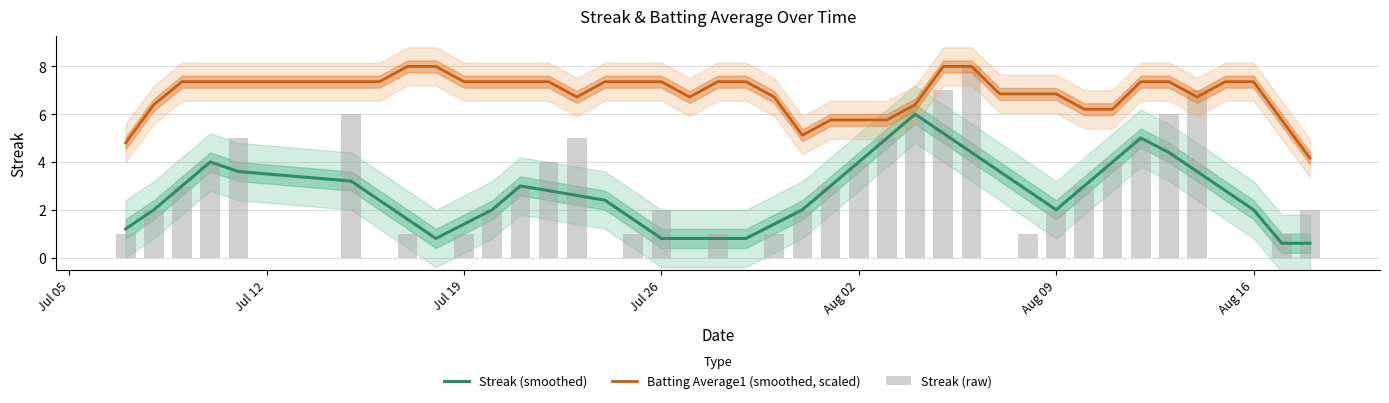

True or false: Batting Average1 (smoothed, scaled) and Streak (smoothed) intersect in this chart.

False